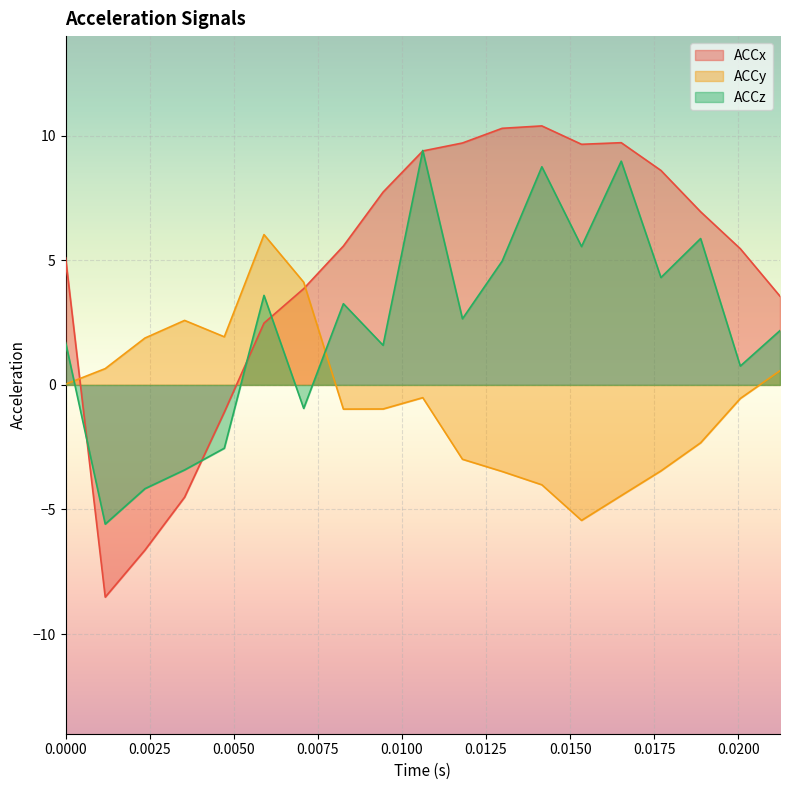

What is the sum of all ACCy values?

-11.3